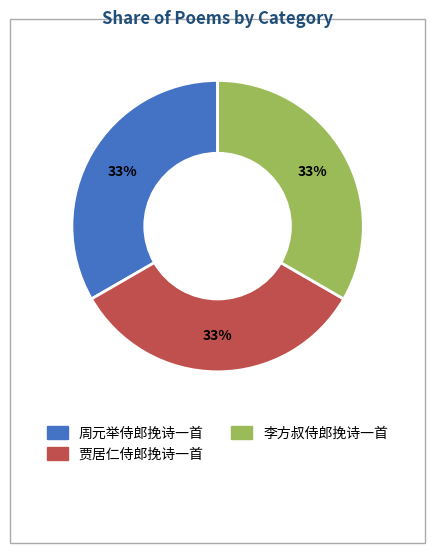

Approximately how many times larger is the value at 贾居仁侍郎挽诗一首 compared to 李方叔侍郎挽诗一首?

1.0